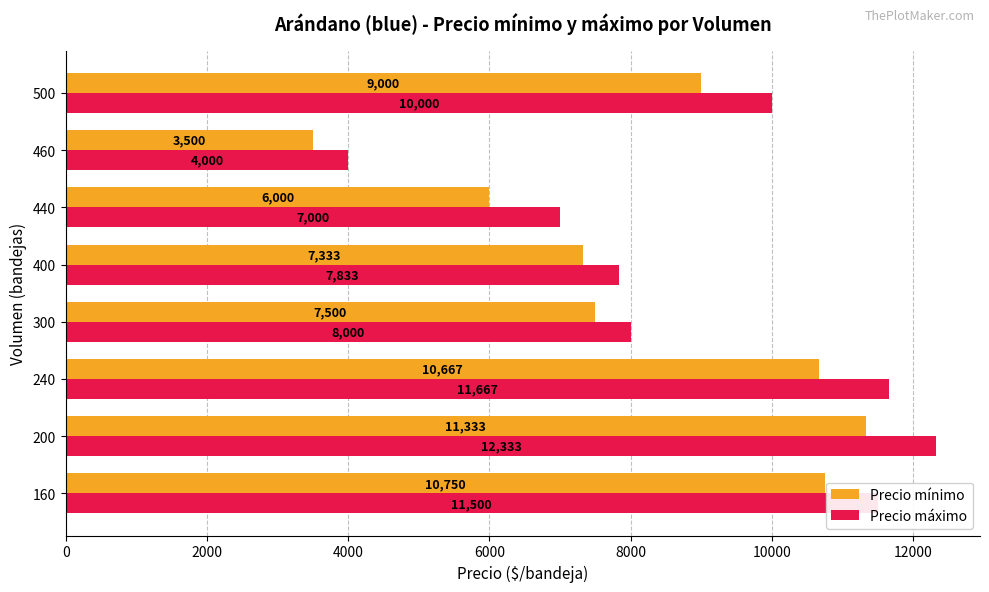

At how many categories does at least one series exceed 6246?

7